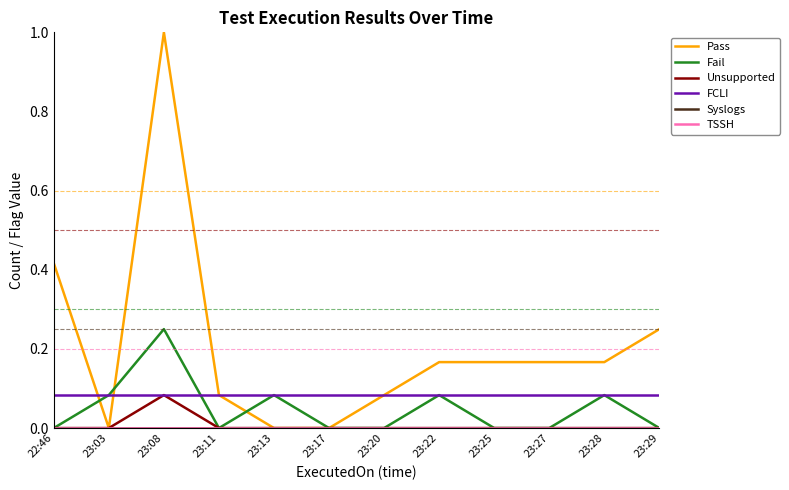

Does the chart have visible grid lines?

No